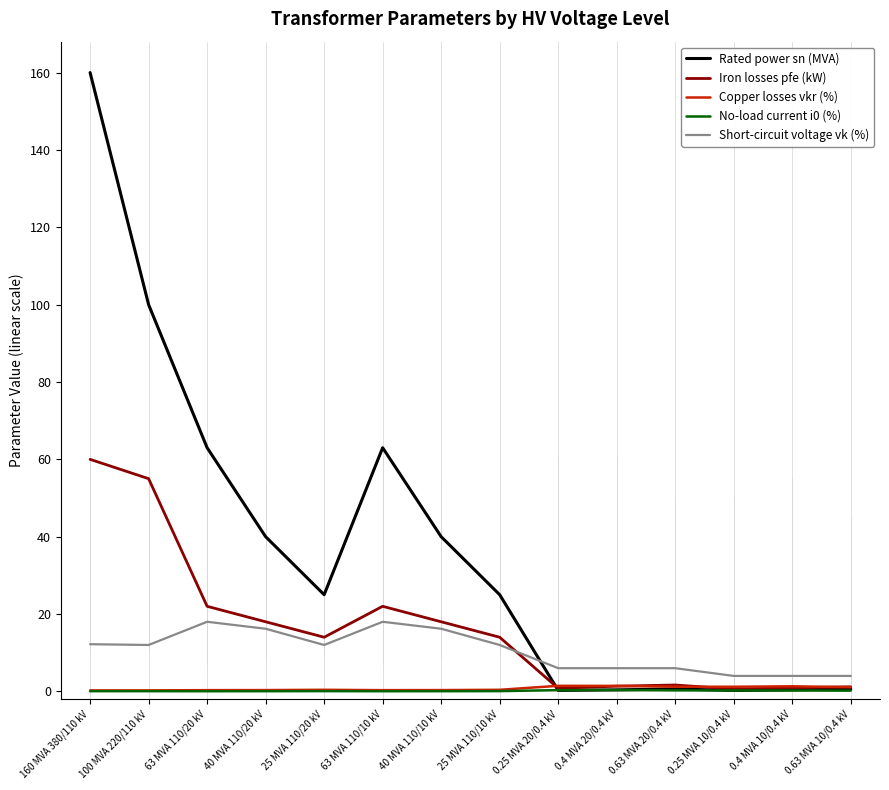

What is the sum of all No-load current i0 (%) values?

2.0